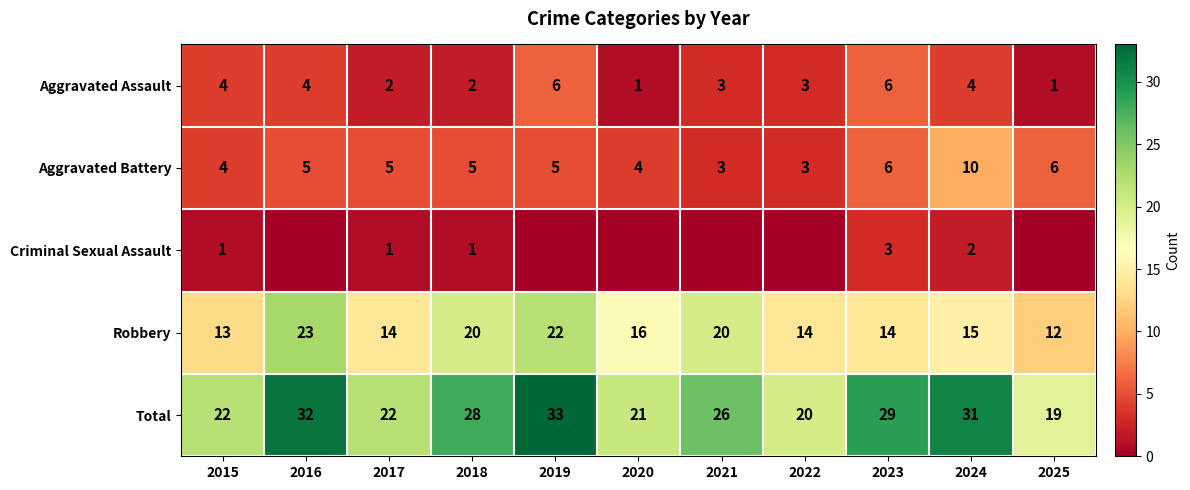

What is the difference between the Total values at 2021 and 2022?

6